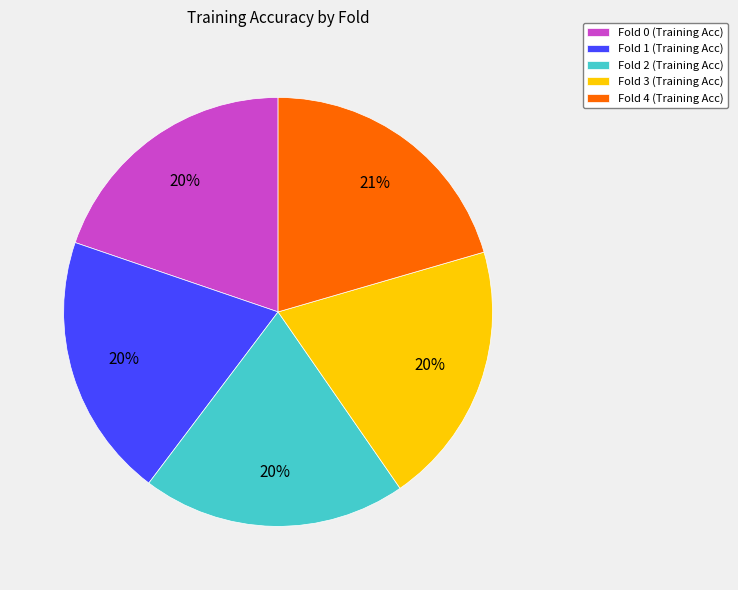

Which slice is the largest?

Fold 4